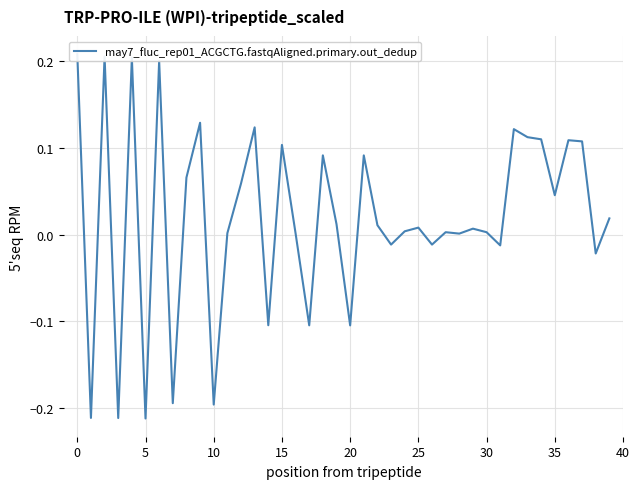

What is the change in value from −5 to 27?

-0.2